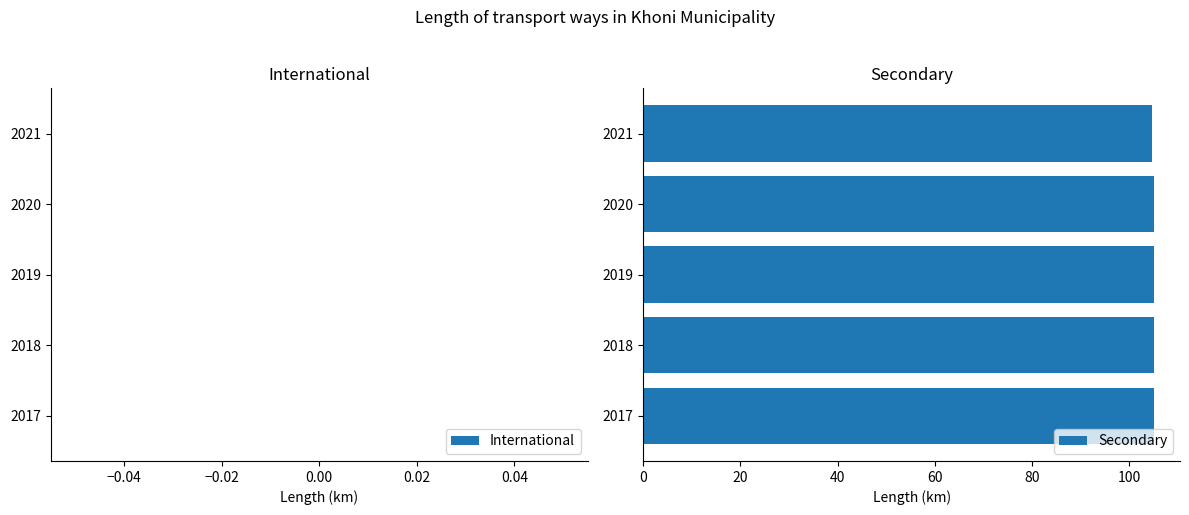

What is the minimum value shown in the chart?

104.8